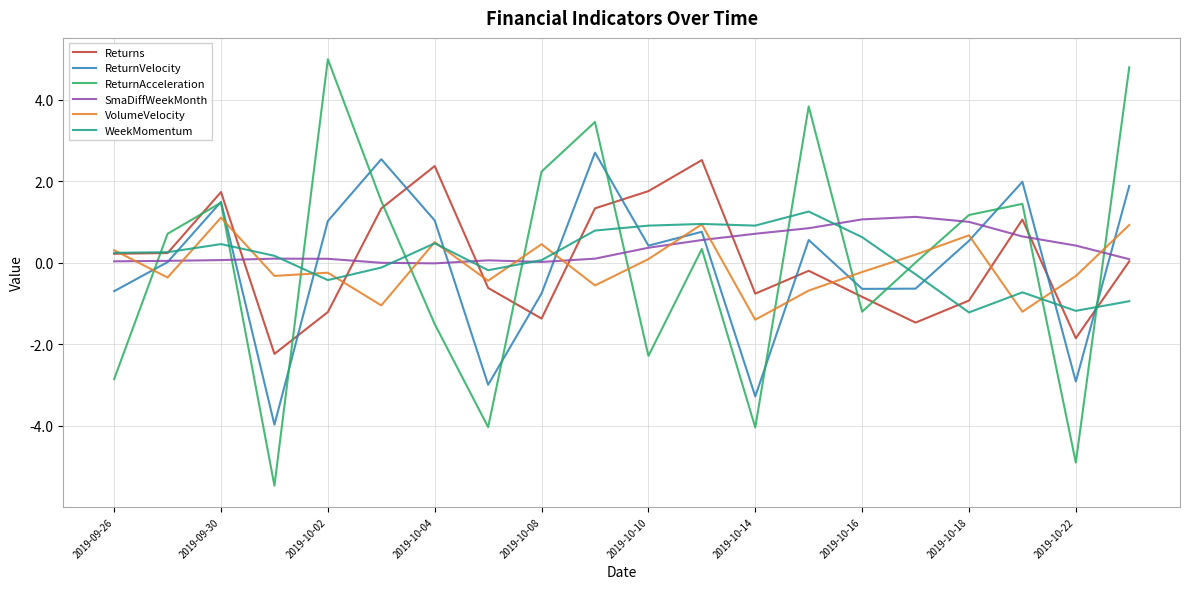

Which series has the largest range (max minus min)?

ReturnAcceleration